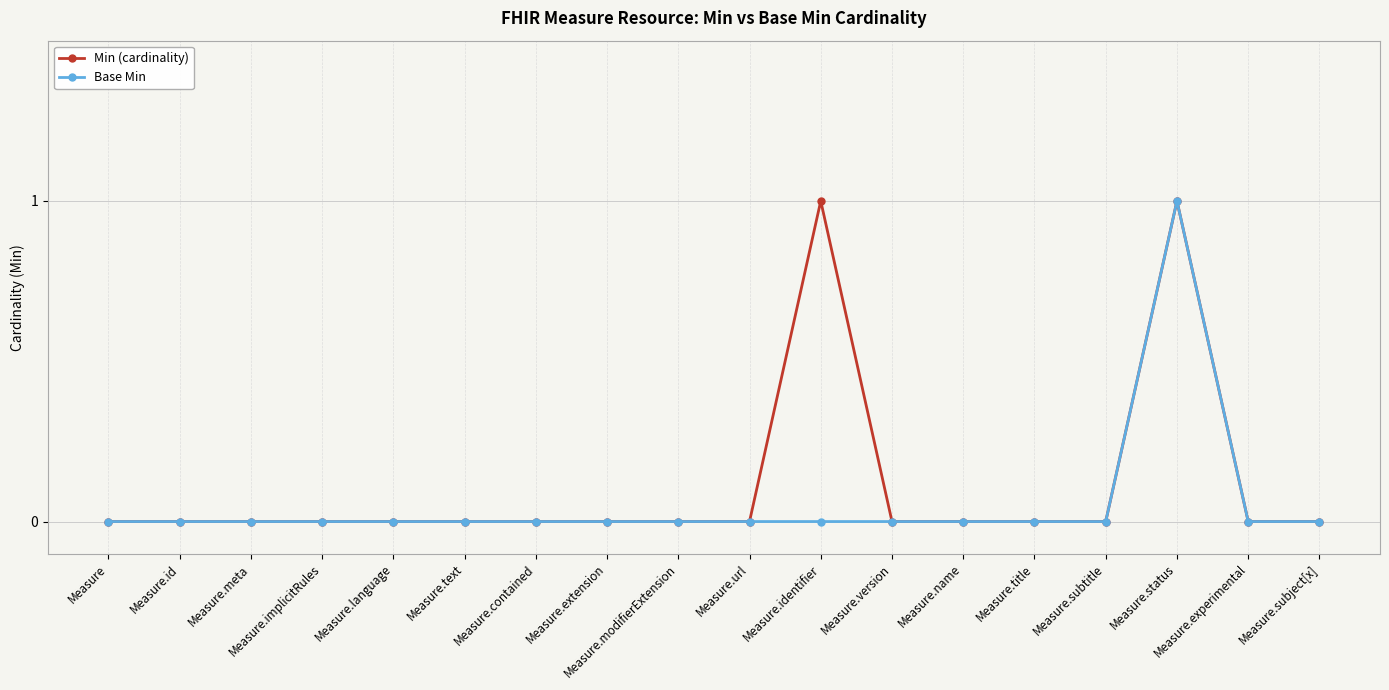

At which category is the sum across all series the highest?

Measure.status